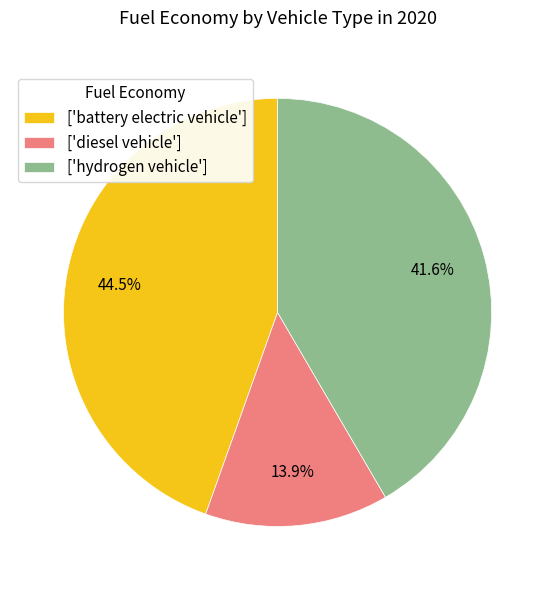

Rank the categories by value from highest to lowest.

['battery electric vehicle'], ['hydrogen vehicle'], ['diesel vehicle']